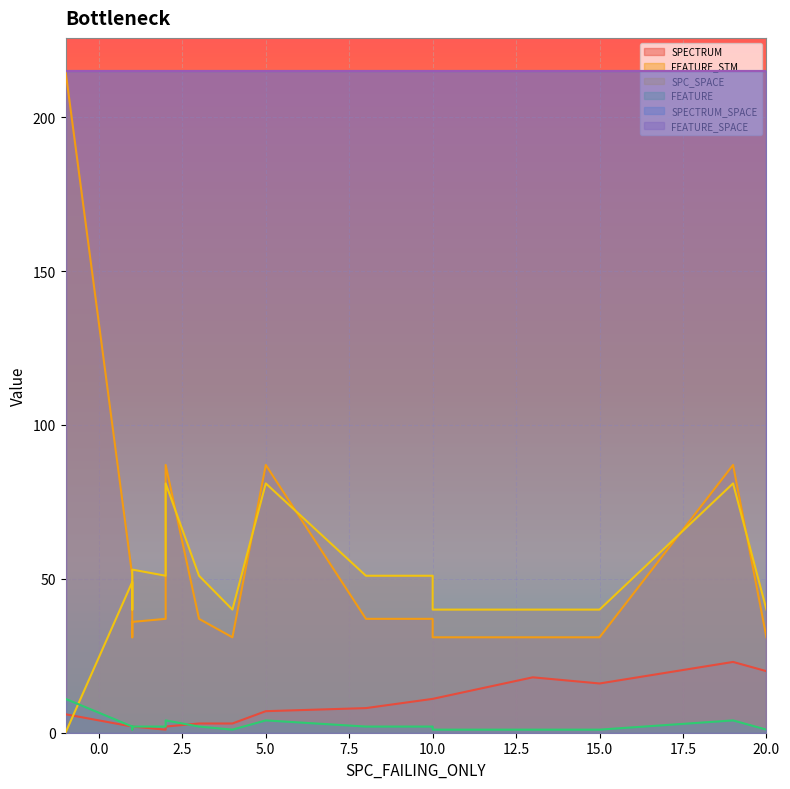

True or false: SPECTRUM has a value of 8 at 7.

True